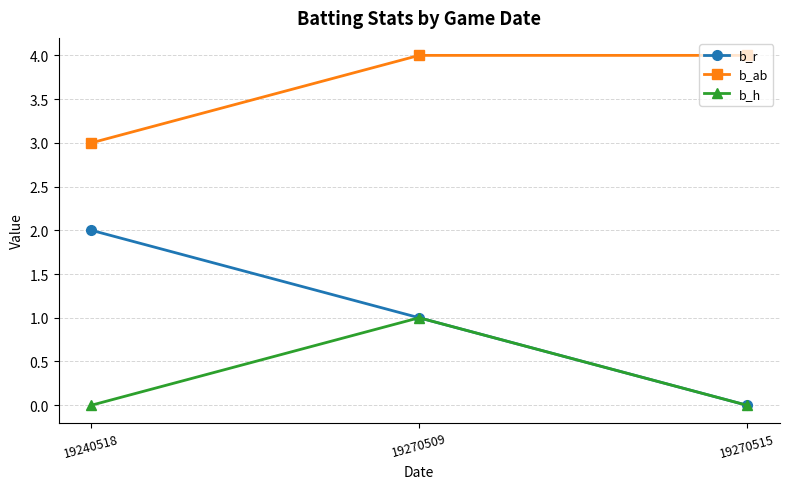

What are all the series names shown in the legend?

b_r, b_ab, b_h